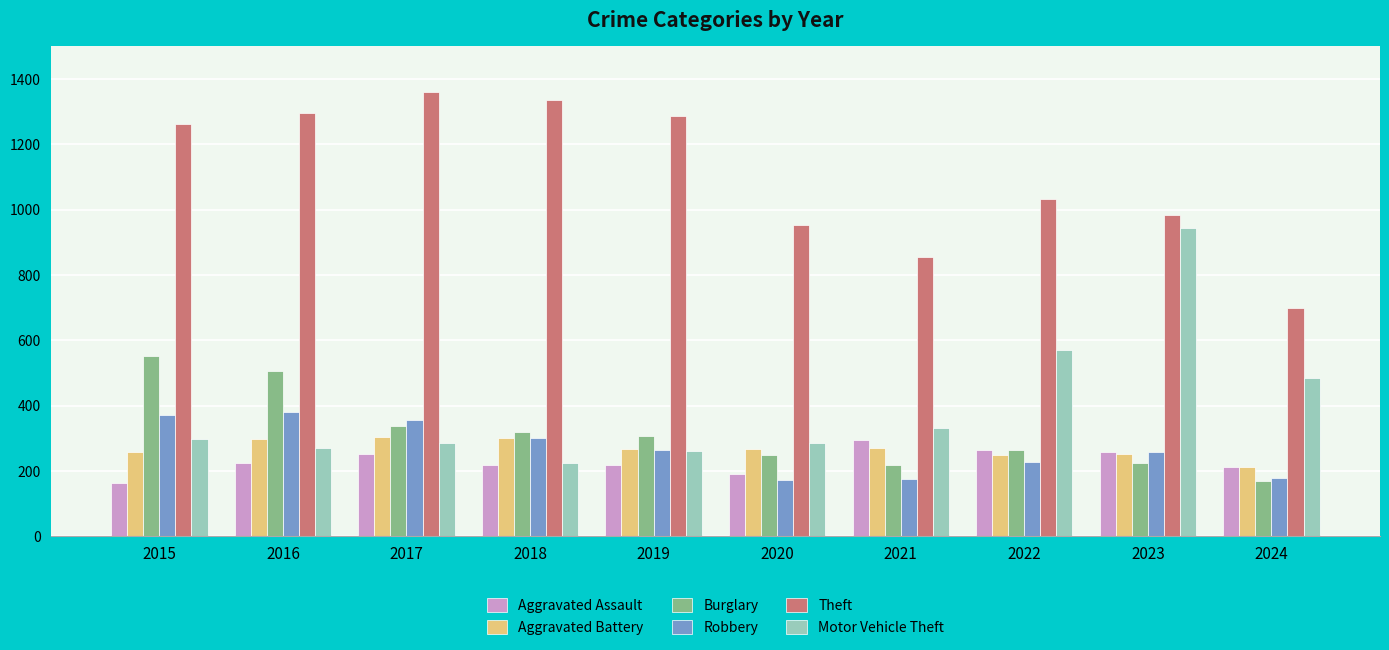

What is the difference between the maximum and minimum values in the Burglary series?

382